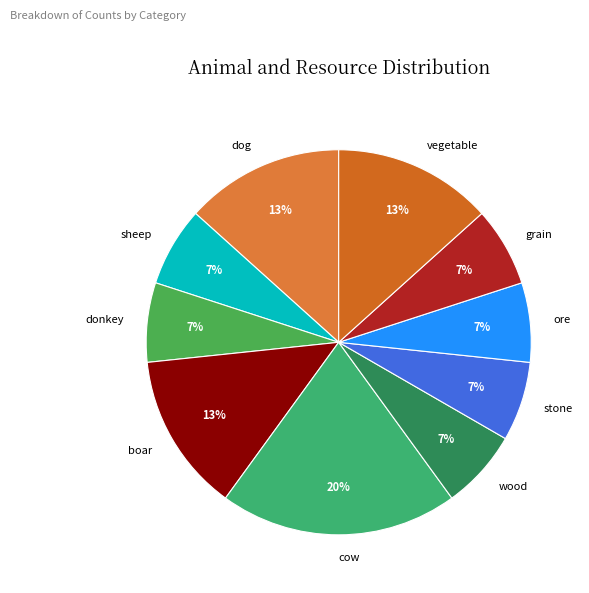

Combined, do cow and boar account for over 50%?

No